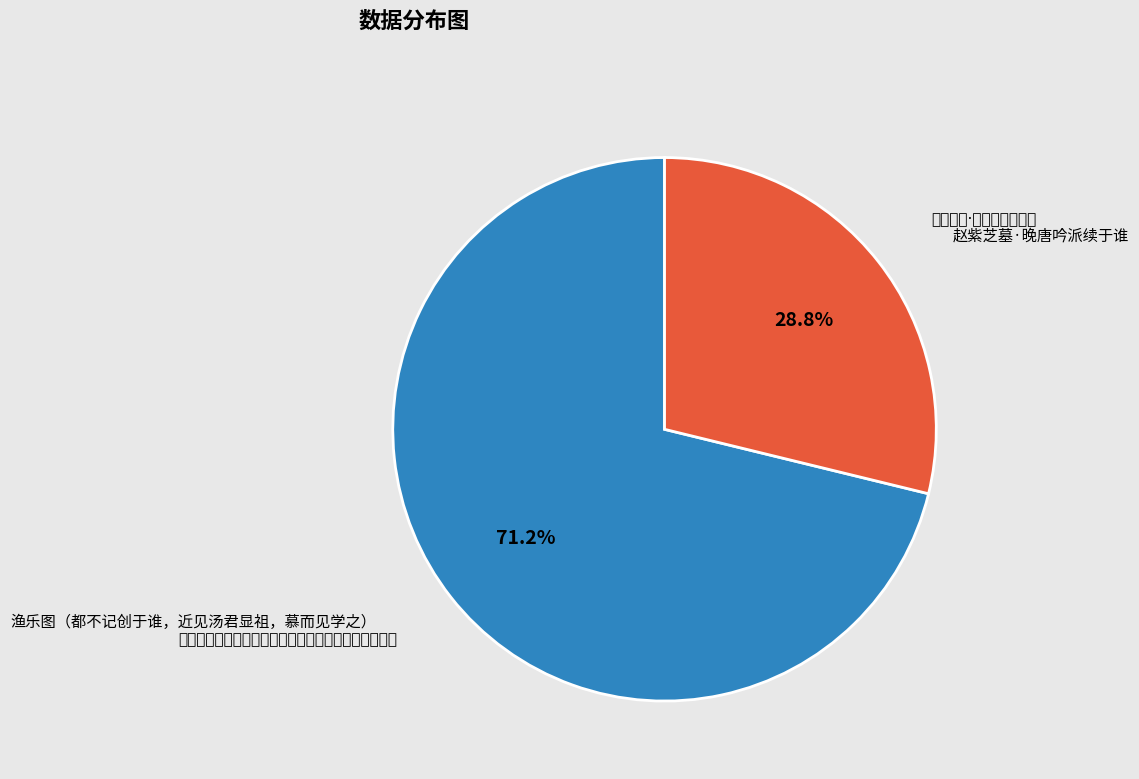

Does 赵紫芝墓·晚唐吟派续于谁 represent more than half of the total?

No